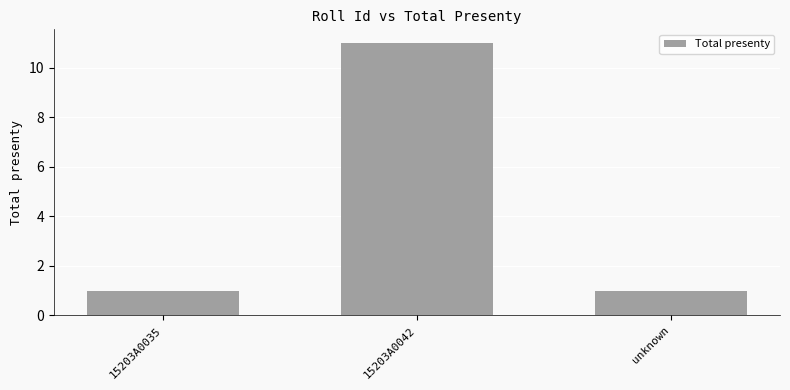

How many series are shown in this chart?

1